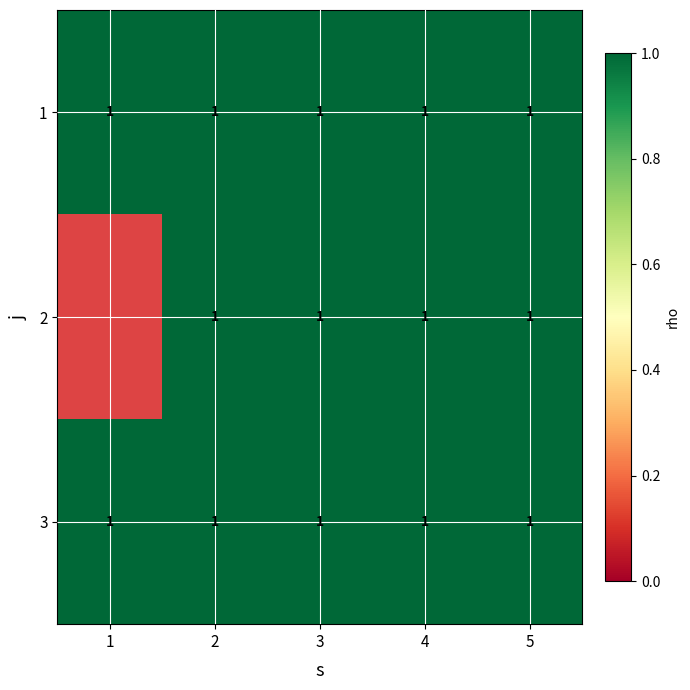

True or false: 2 has a value of 2 at 4.

False